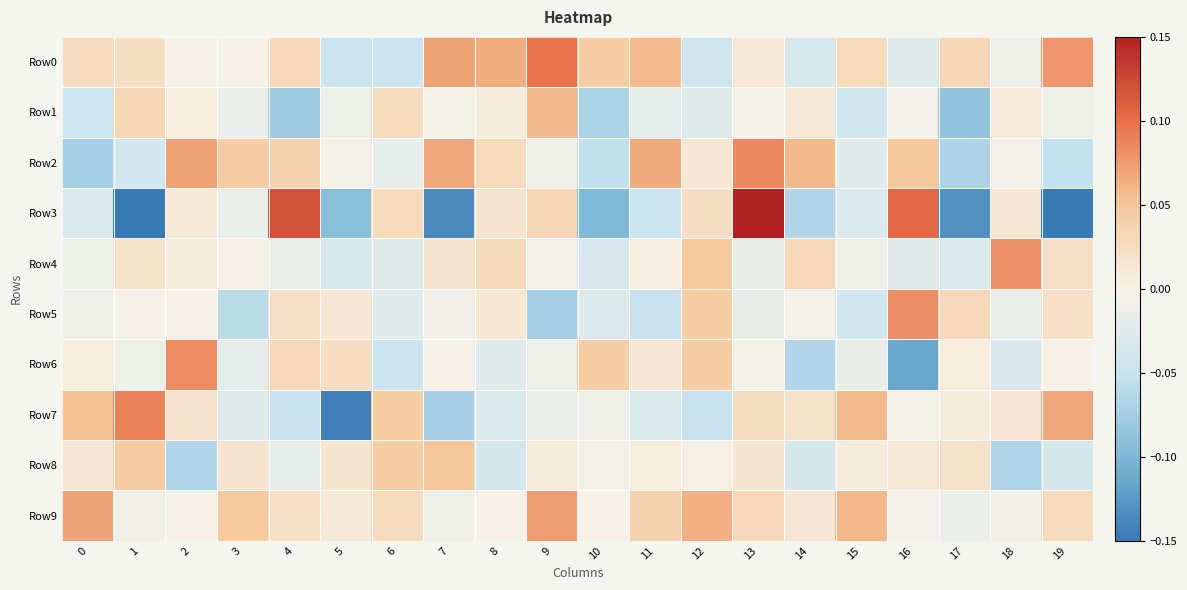

What is the difference between the highest and lowest values at 16?

0.2